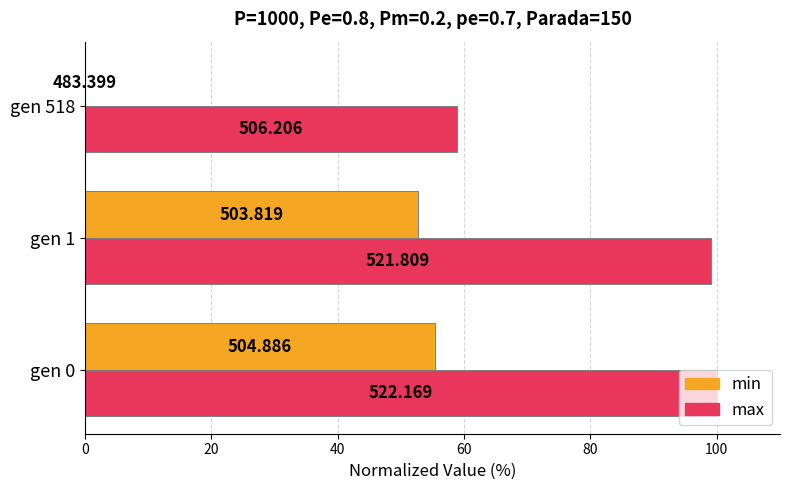

What are all the series names shown in the legend?

min, max